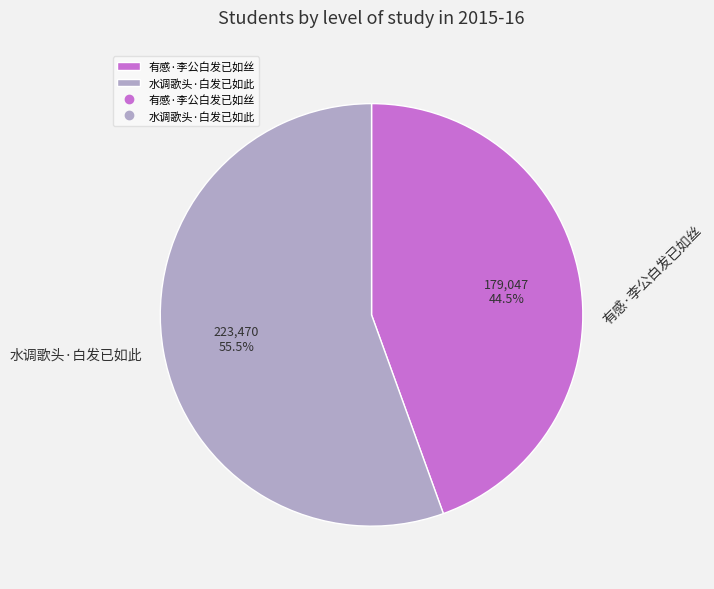

Which has a higher value, 有感·李公白发已如丝 or 水调歌头·白发已如此?

水调歌头·白发已如此